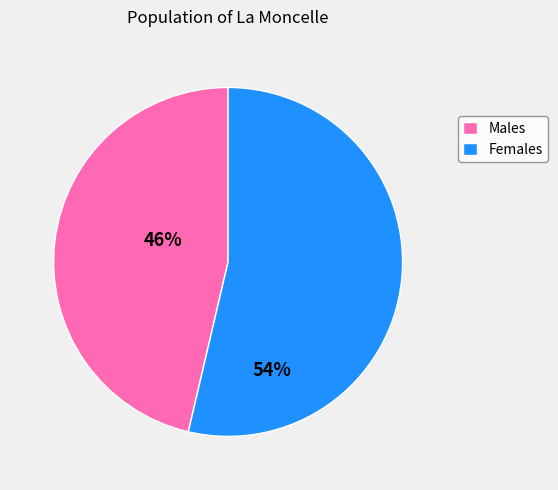

Which category accounts for the majority?

Females